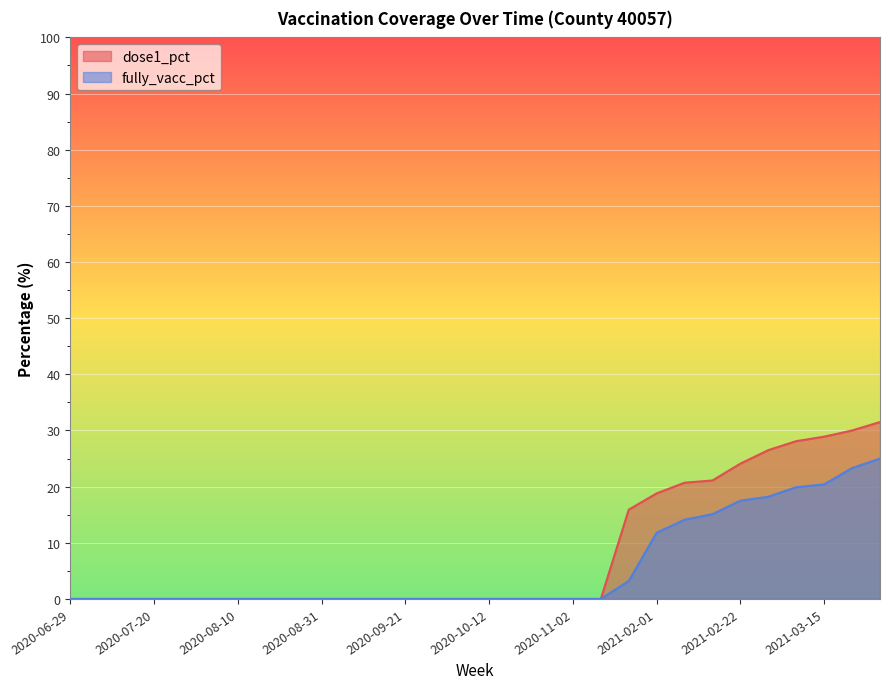

What position from the right is 2020-10-05?

16